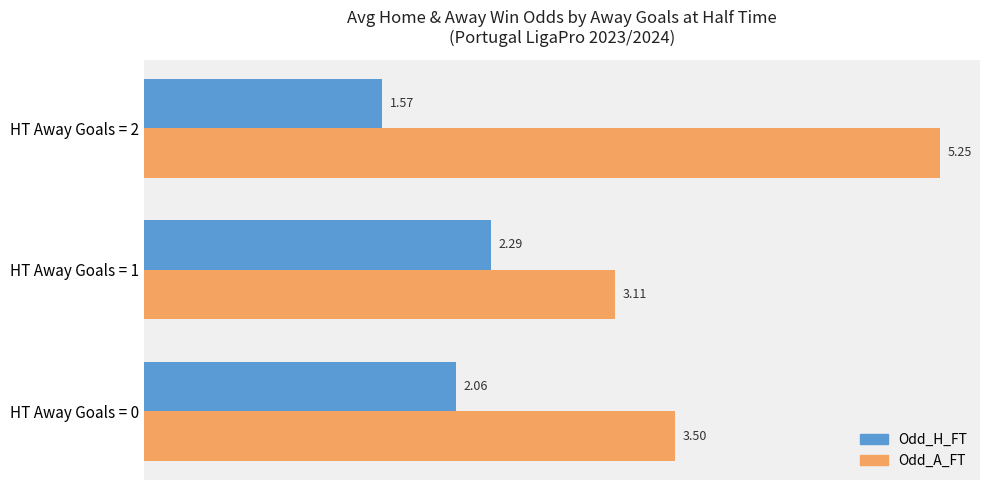

At which category is the sum across all series the highest?

HT Away Goals = 2